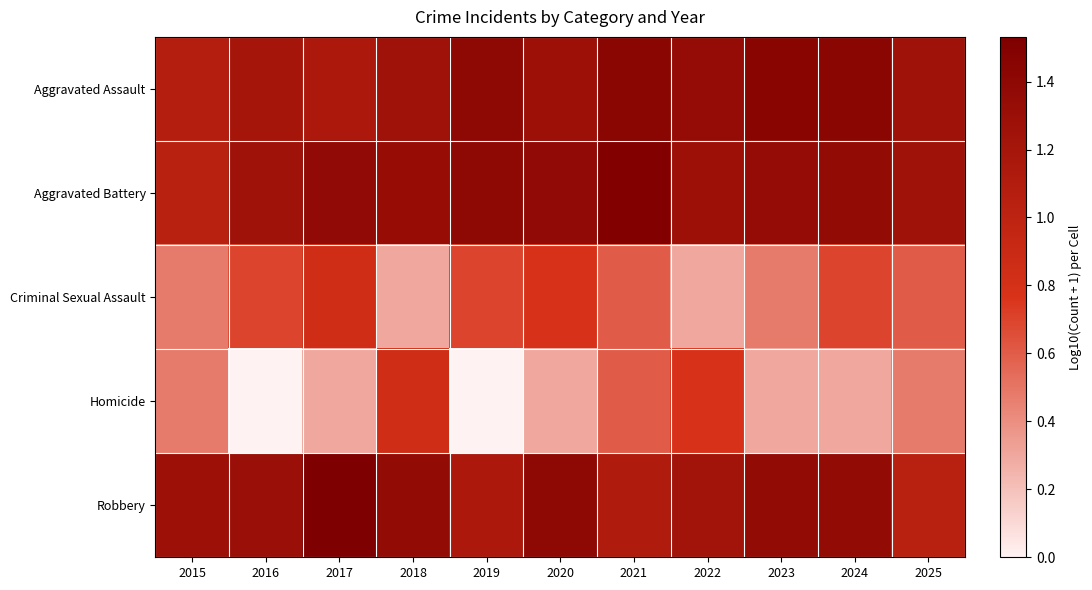

Which category has the highest value across all series?

2017